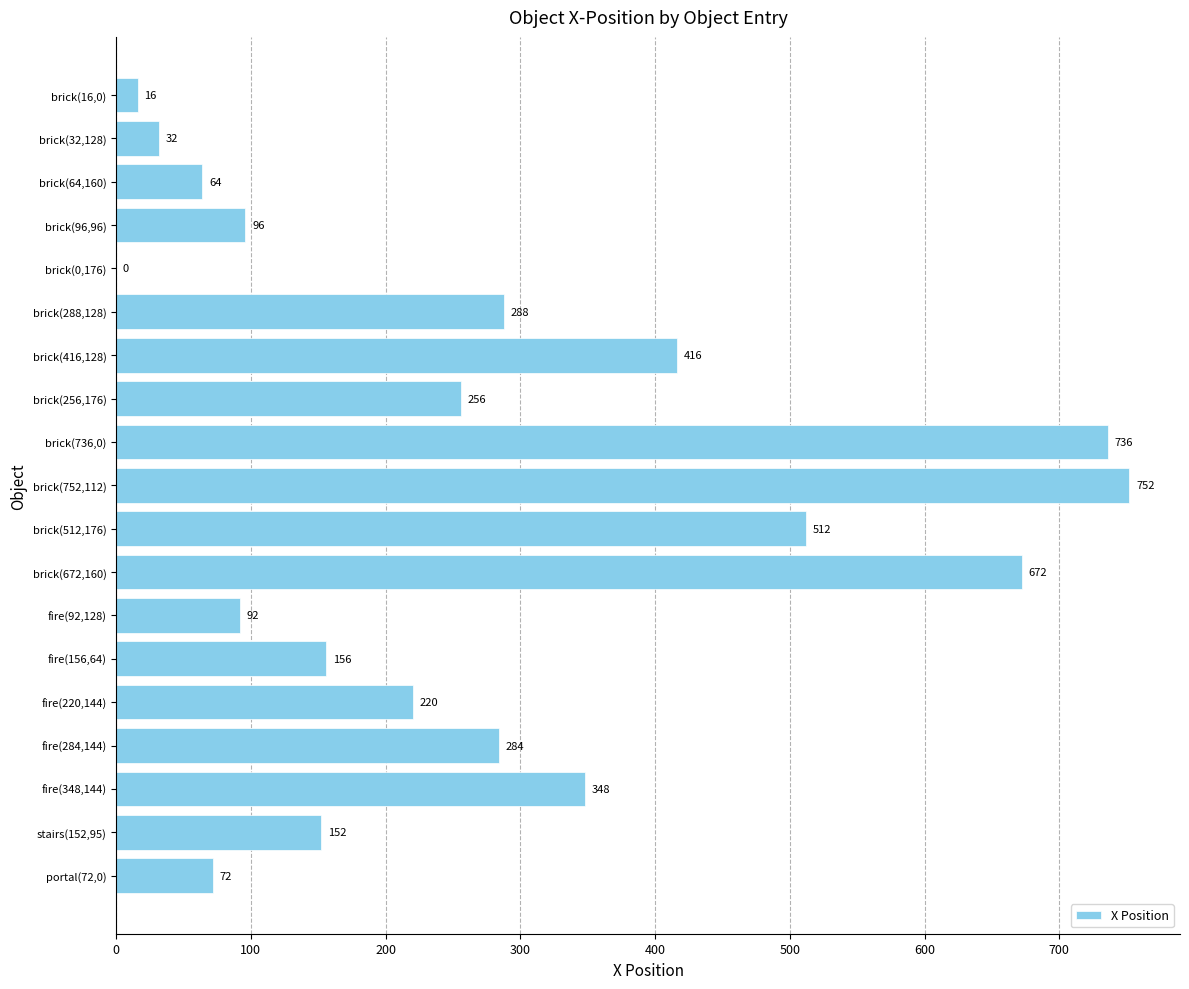

What is the sum of the values at fire(220,144) and brick(96,96)?

316